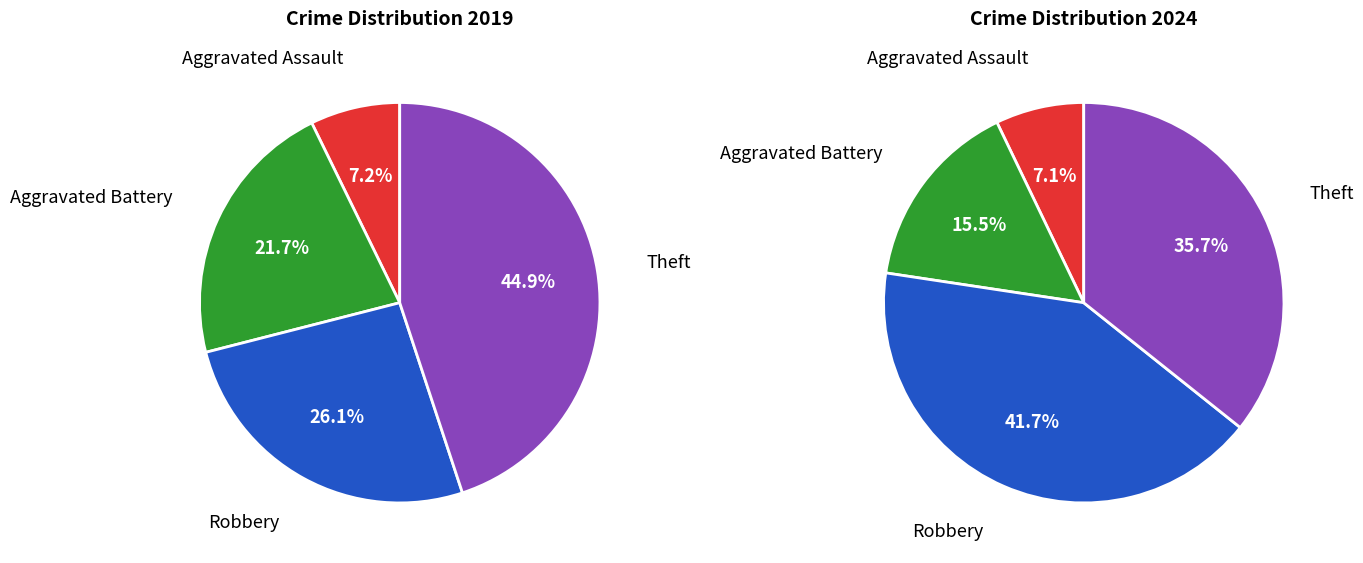

How many slices are in this pie chart?

4